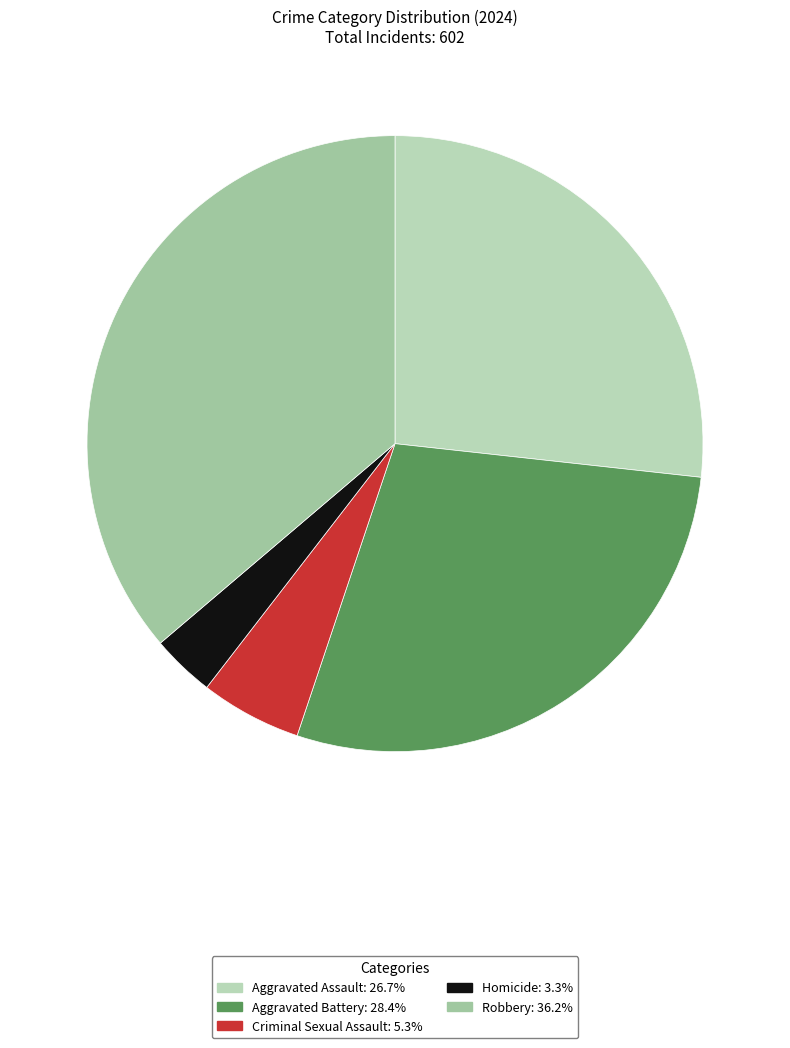

What is the change in value from Aggravated Battery to Homicide?

-151